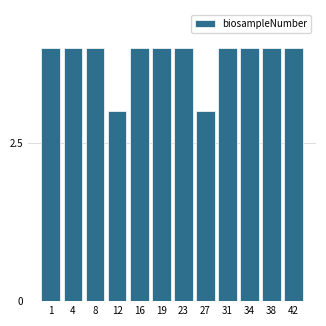

Reading left to right, transcribe all the data shown in this chart.

1=4	4=4	8=4	12=3	16=4	19=4	23=4	27=3	31=4	34=4	38=4	42=4